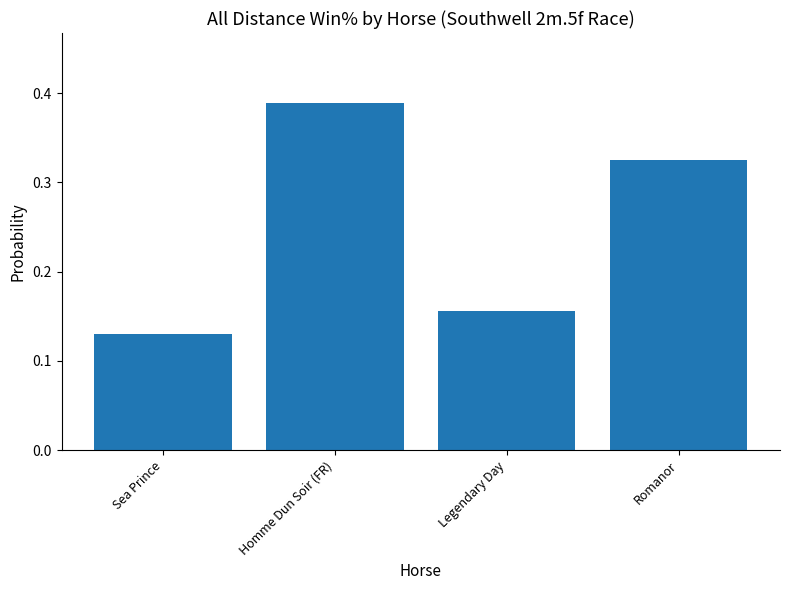

The chart shows a value of 0.1 at Romanor. True or false?

False